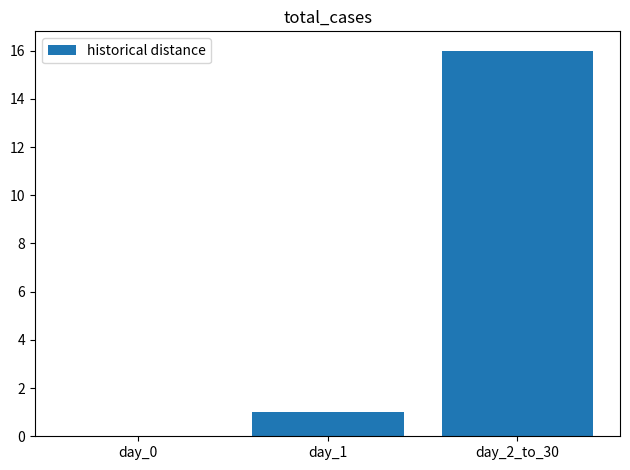

What is the change in value from day_1 to day_2_to_30?

+15